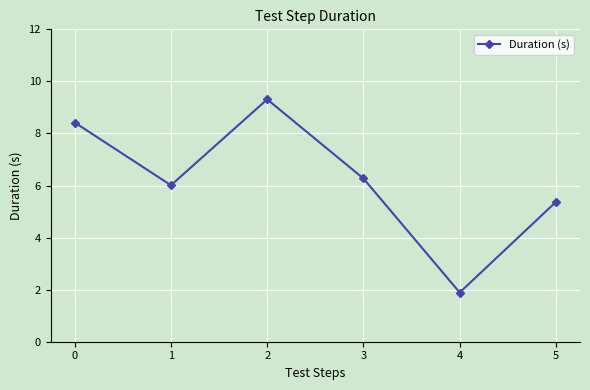

Where is the first local minimum?

1